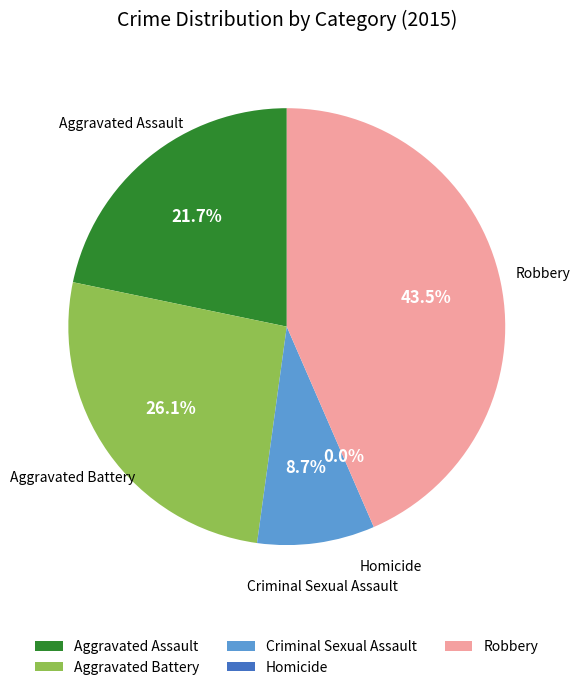

To the nearest percent, what is the average slice percentage?

20%